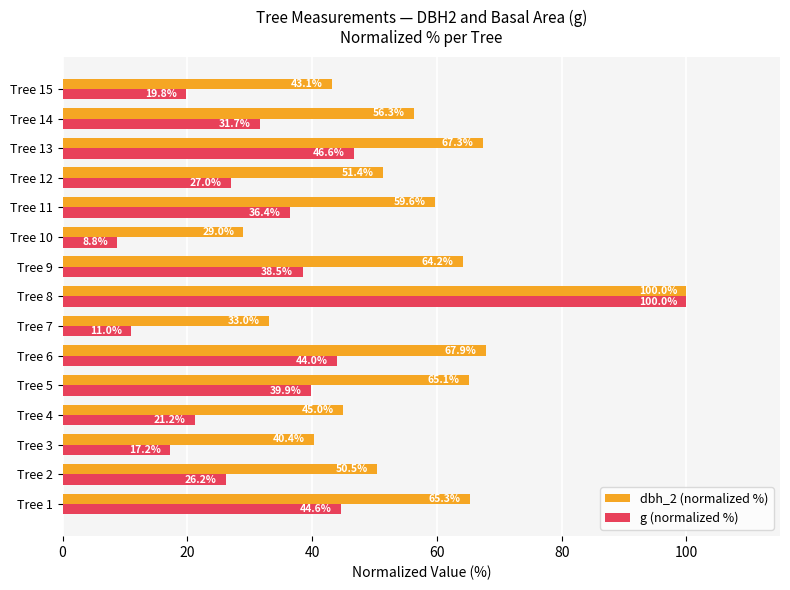

At which category is the sum across all series the highest?

Tree 8